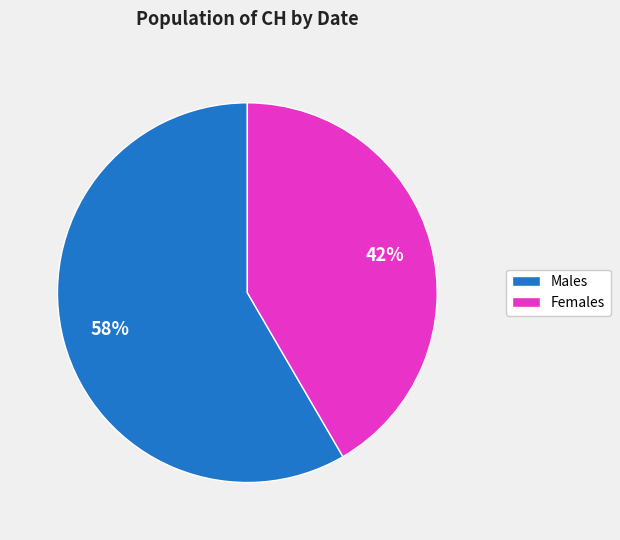

To the nearest percent, what is the average slice percentage?

50%